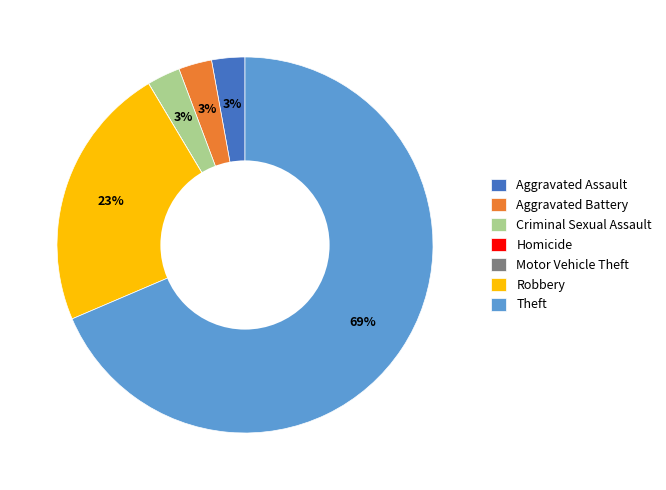

To the nearest percent, what portion does Robbery represent?

23%